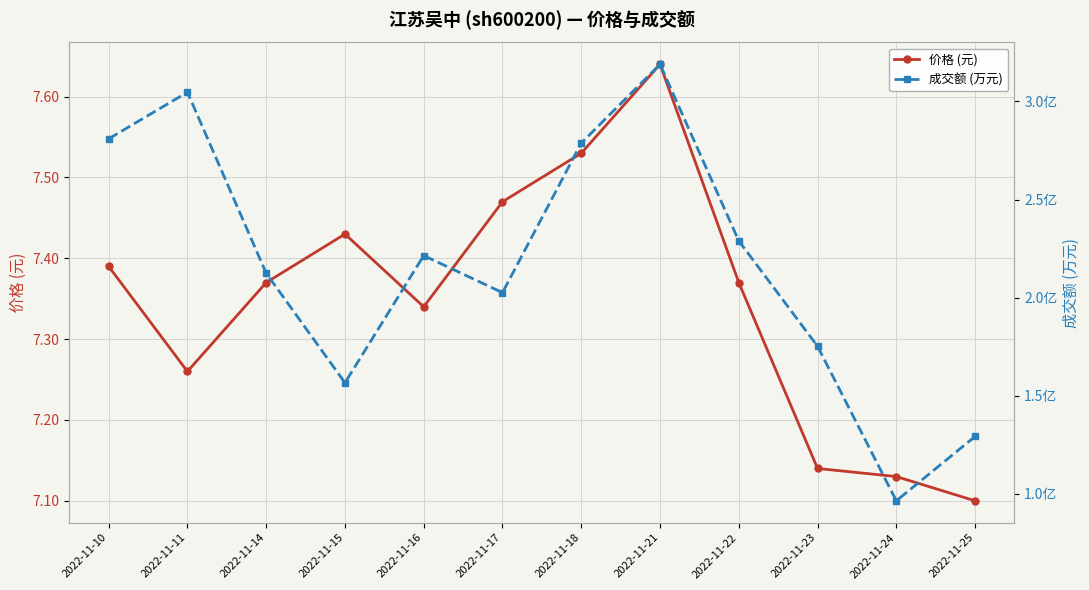

Rank the series by their average value, from highest to lowest.

成交额 (万元), 价格 (元)